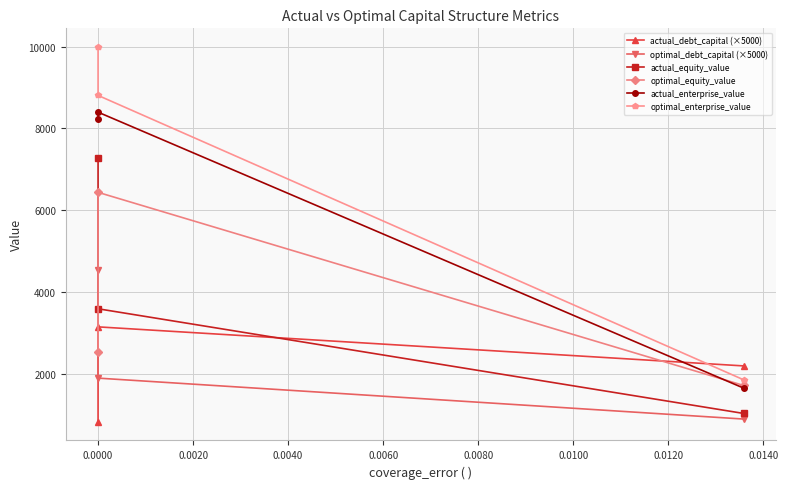

Reading right to left, list all the values displayed in this chart.

actual_debt_capital (×5000): 2198.4	3152.2	834.9
optimal_debt_capital (×5000): 900.0	1900.0	4550.0
actual_equity_value: 1037.2	3594.2	7281.5
optimal_equity_value: 1720.7	6439.1	2534.8
actual_enterprise_value: 1656.4	8397.8	8239.9
optimal_enterprise_value: 1859.2	8806.9	9988.0